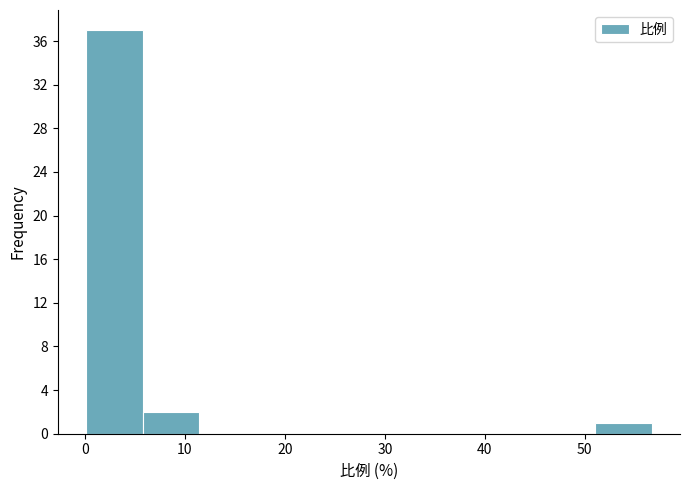

How tall is the bar that spans 6 to 11 on the x-axis? Neither the bar edges nor the heights are printed on the chart, so give them approximately, as read against the axes.

2